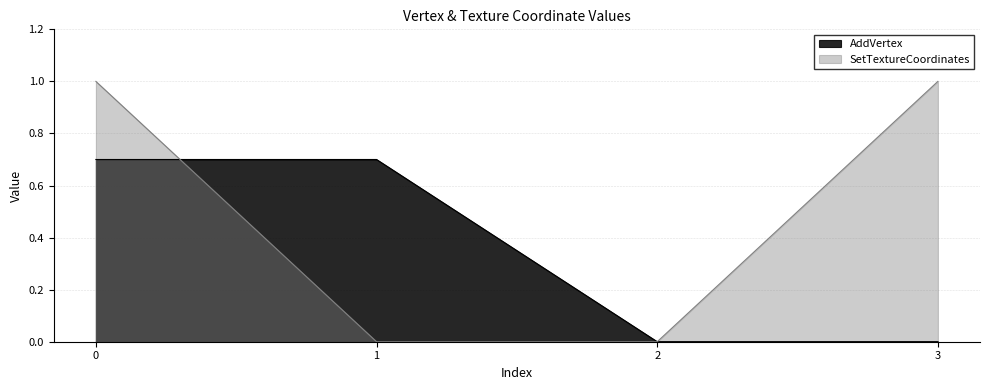

What is the spread (max minus min) of values at 1?

0.7